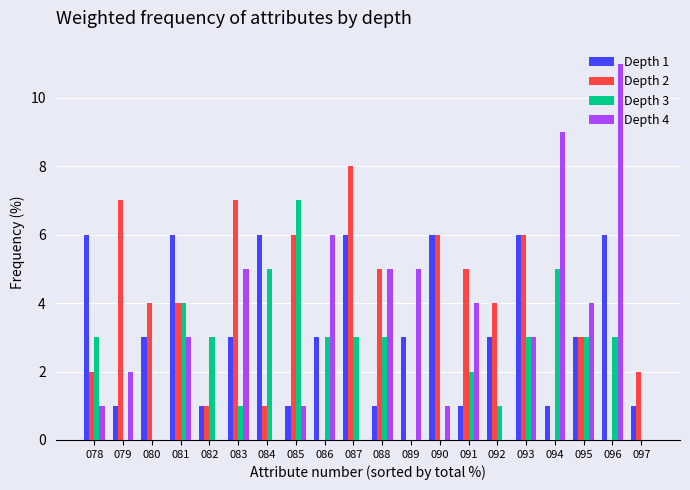

Which series has the largest total across all categories?

Depth 2